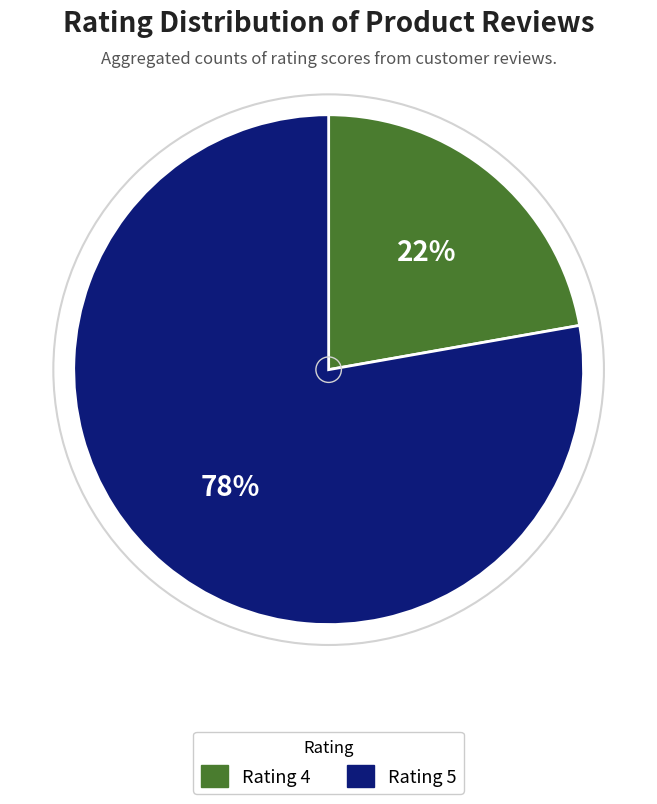

To the nearest percent, what portion does Rating 4 represent?

22%